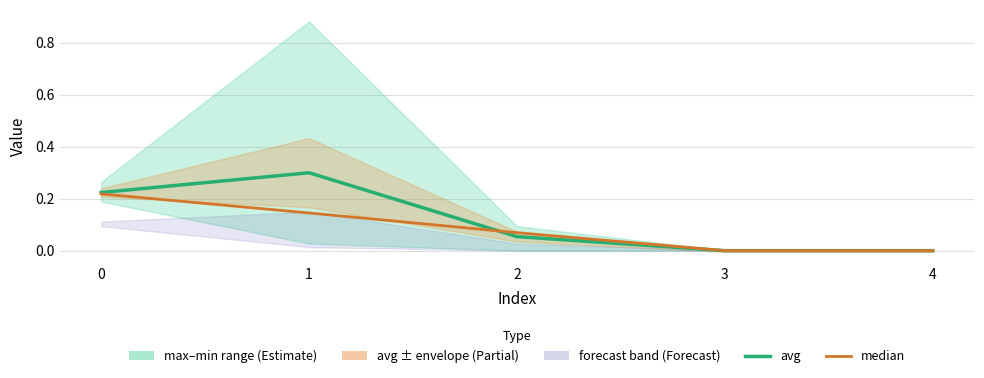

At which category does the chart reach its minimum across all series?

3